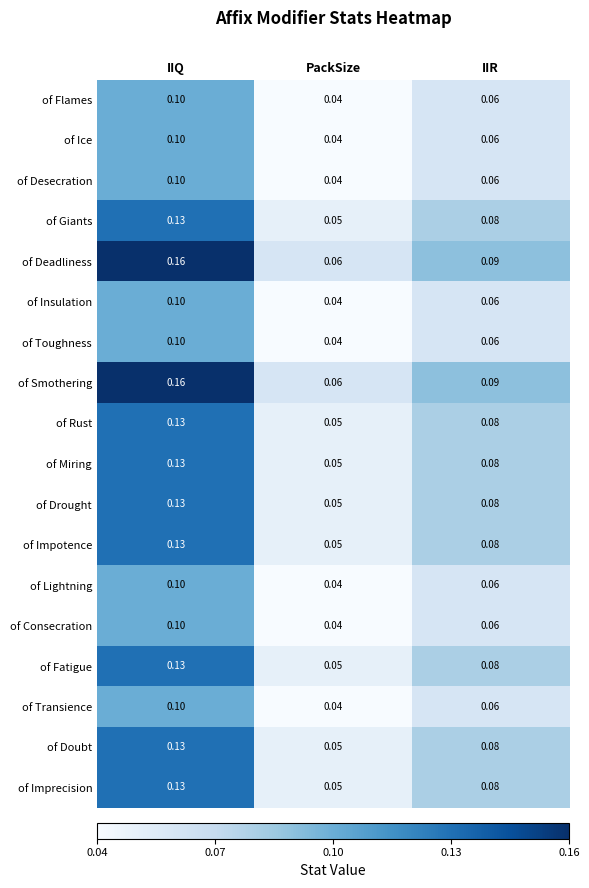

Where is of Transience nearest to the value 0?

PackSize